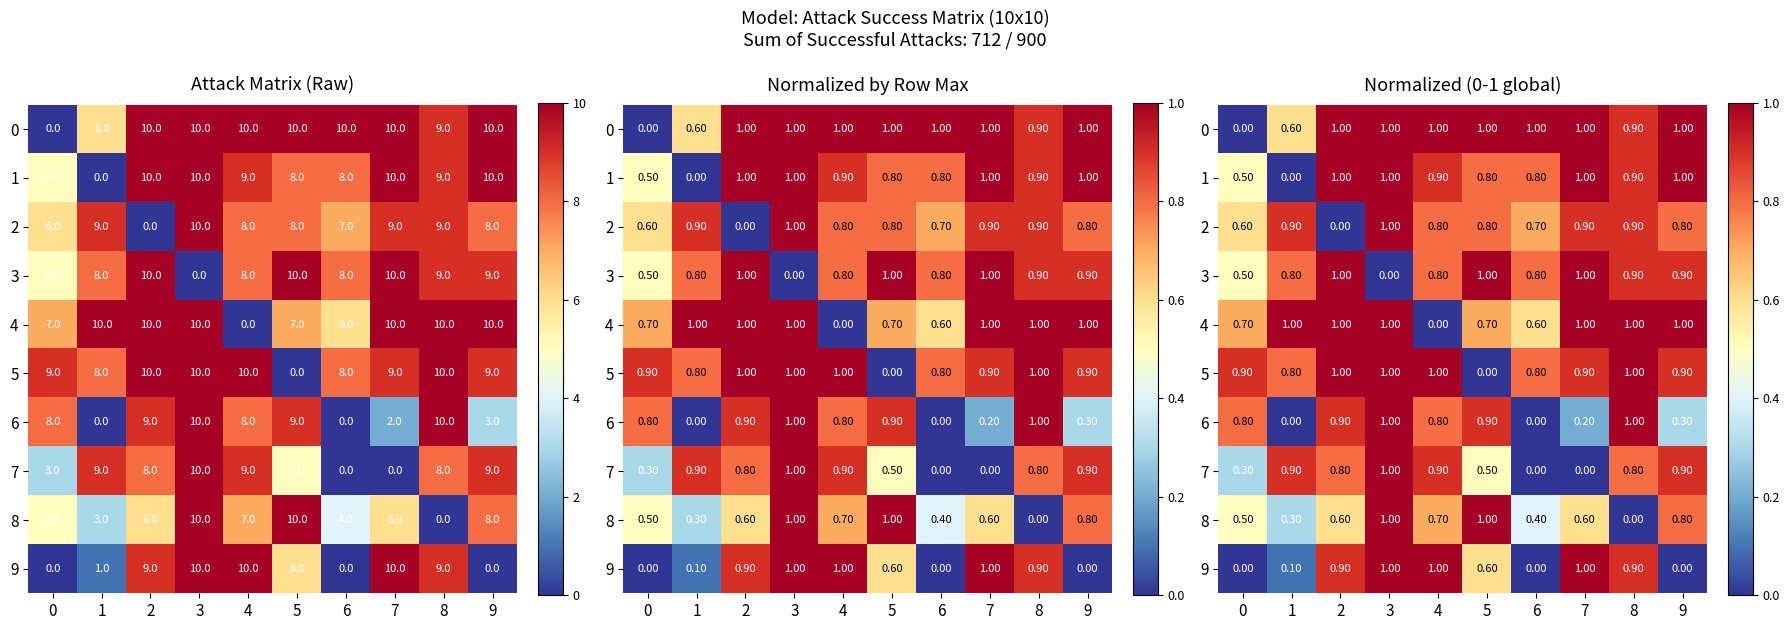

How many categories are shown in the chart?

10